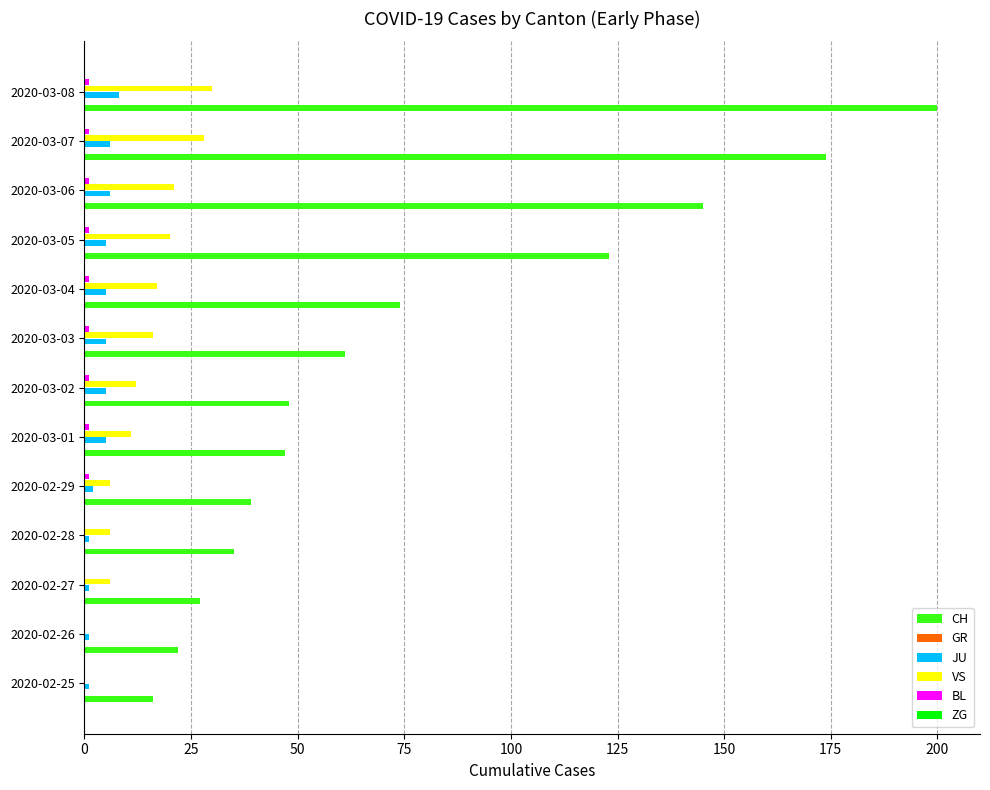

Which series has the largest total across all categories?

CH